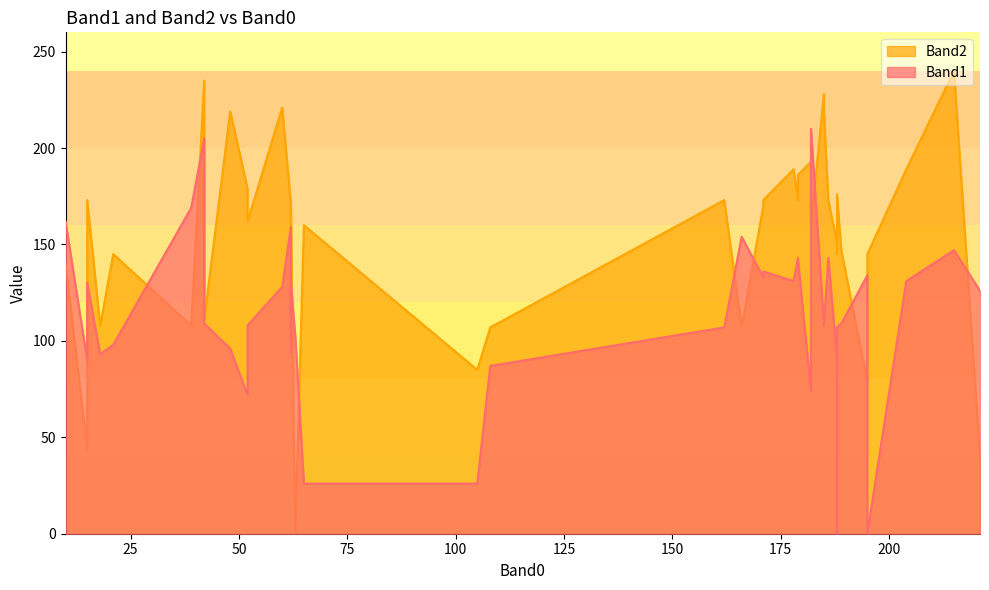

At how many categories does at least one series exceed 34?

40